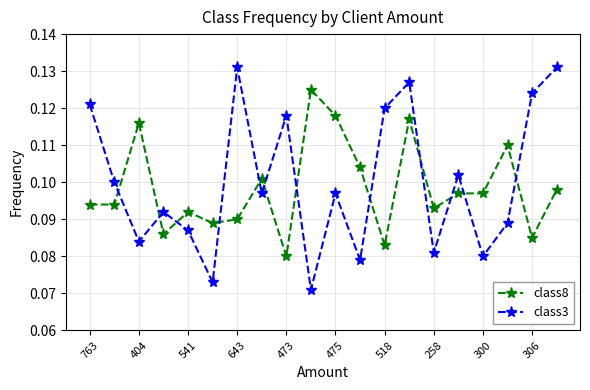

Does the chart display data point markers on the line(s)?

Yes